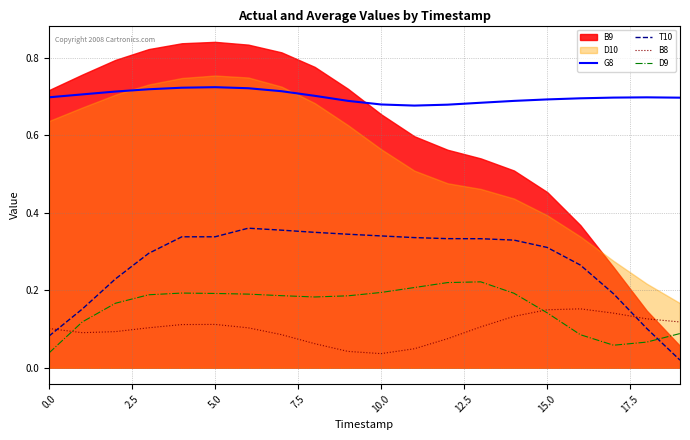

Reading right to left, what are all the values shown in this chart?

G8: 0.7	0.7	0.7	0.7	0.7	0.7	0.7	0.7	0.7	0.7	0.7	0.7	0.7	0.7	0.7	0.7	0.7	0.7	0.7	0.7
T10: 0.0	0.1	0.2	0.3	0.3	0.3	0.3	0.3	0.3	0.3	0.3	0.3	0.4	0.4	0.3	0.3	0.3	0.2	0.2	0.1
B8: 0.1	0.1	0.1	0.2	0.1	0.1	0.1	0.1	0.0	0.0	0.0	0.1	0.1	0.1	0.1	0.1	0.1	0.1	0.1	0.1
D9: 0.1	0.1	0.1	0.1	0.1	0.2	0.2	0.2	0.2	0.2	0.2	0.2	0.2	0.2	0.2	0.2	0.2	0.2	0.1	0.0